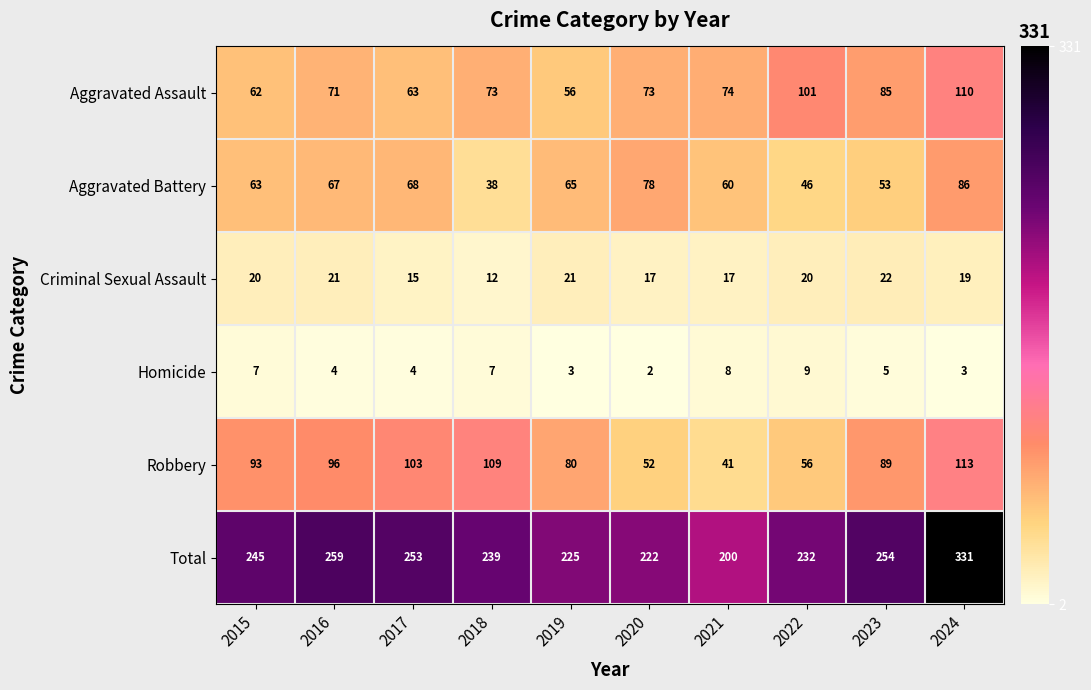

At which label is Robbery closest to 77?

2019